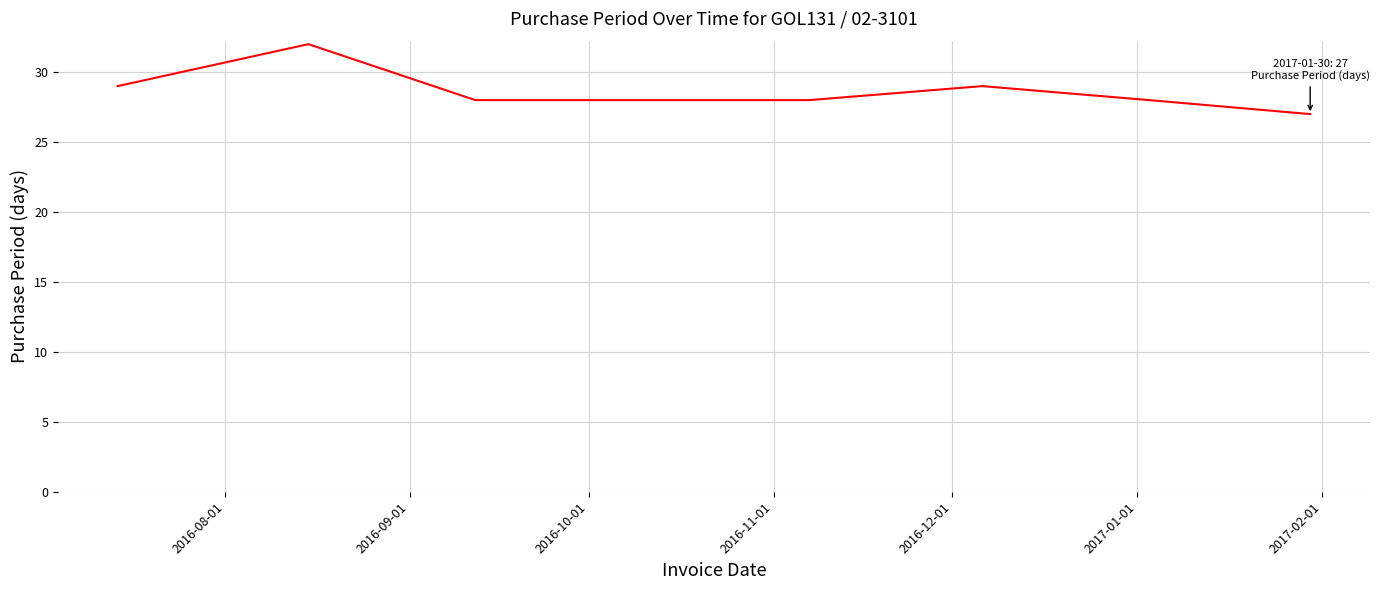

What is the smallest value displayed?

27